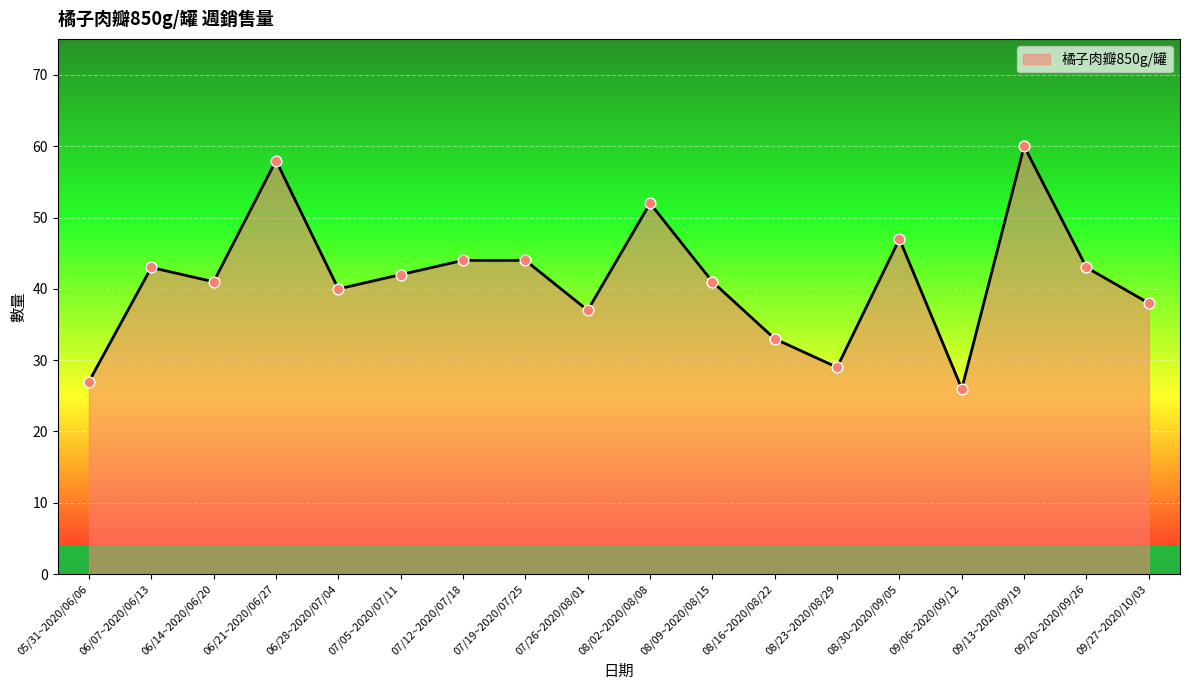

Approximately how many times larger is the value at 06/21~2020/06/27 compared to 06/28~2020/07/04?

1.4